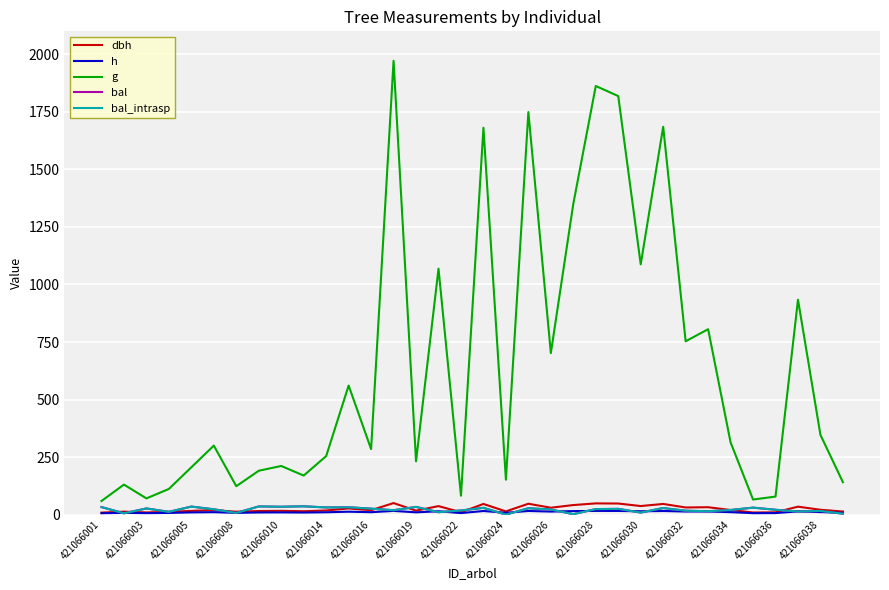

At which label does bal_intrasp first exceed 23?

421066001